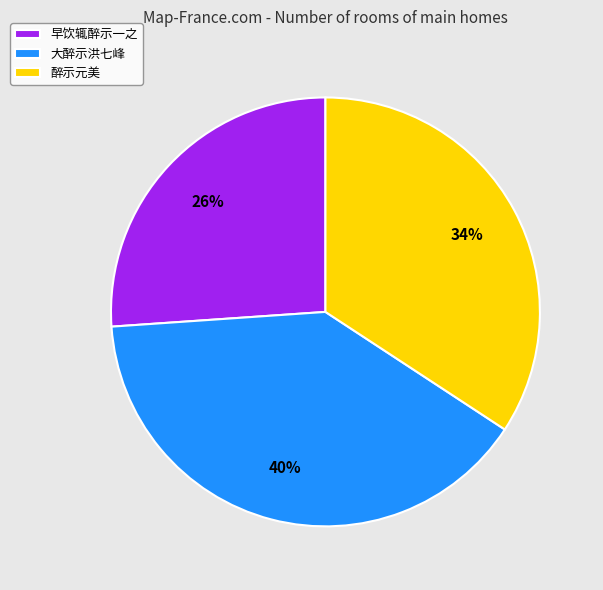

What is the smallest slice in the pie chart?

早饮辄醉示一之